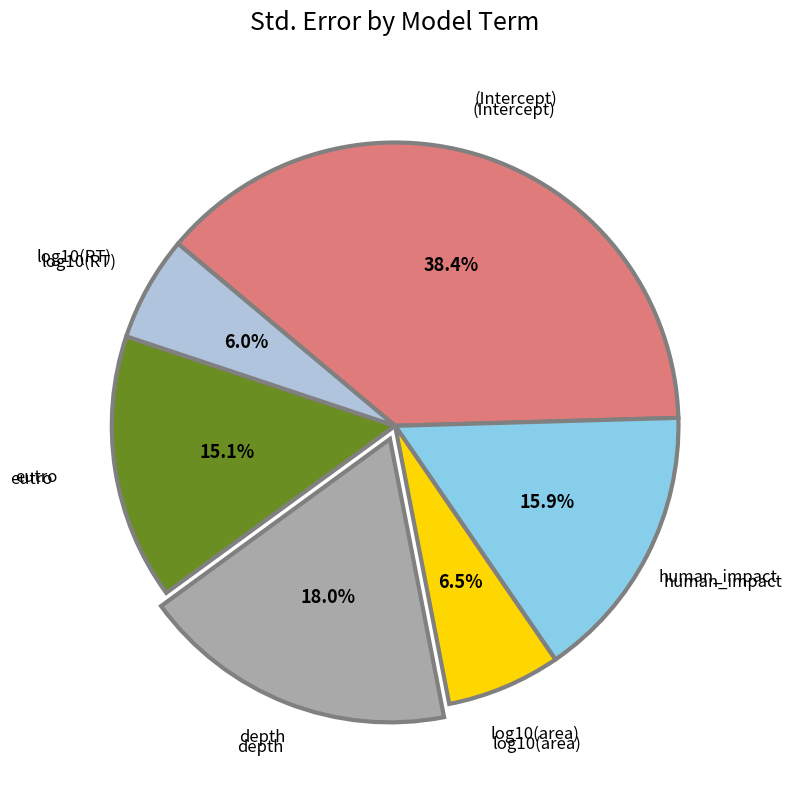

Count the number of slices in the pie.

6